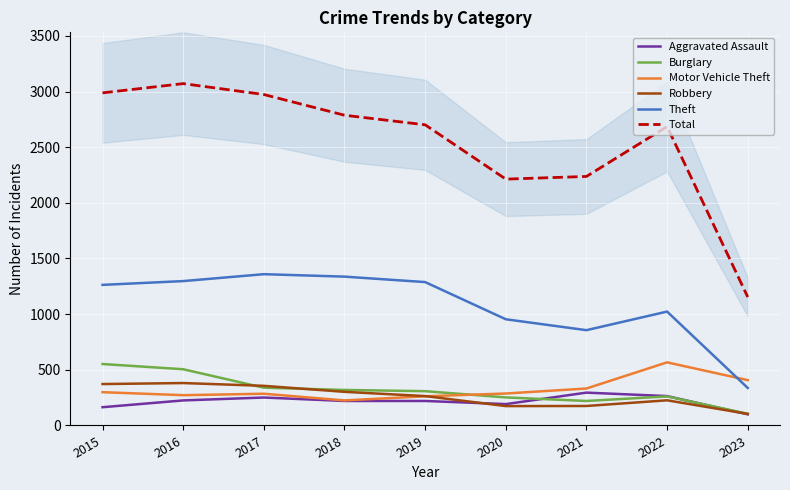

List the labels in order of Robbery value, largest first.

2016, 2015, 2017, 2018, 2019, 2022, 2021, 2020, 2023